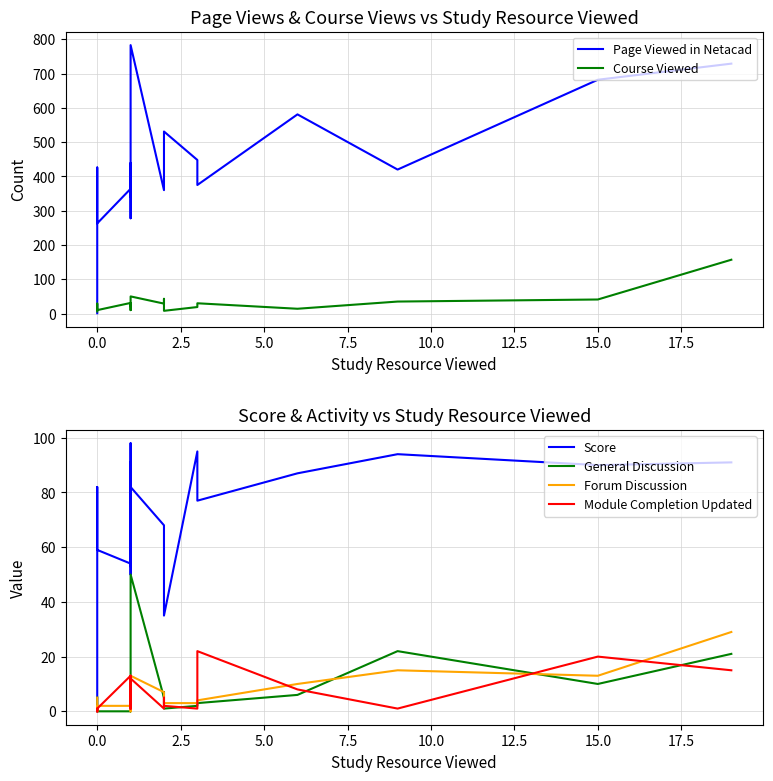

How many data points does each series have?

20